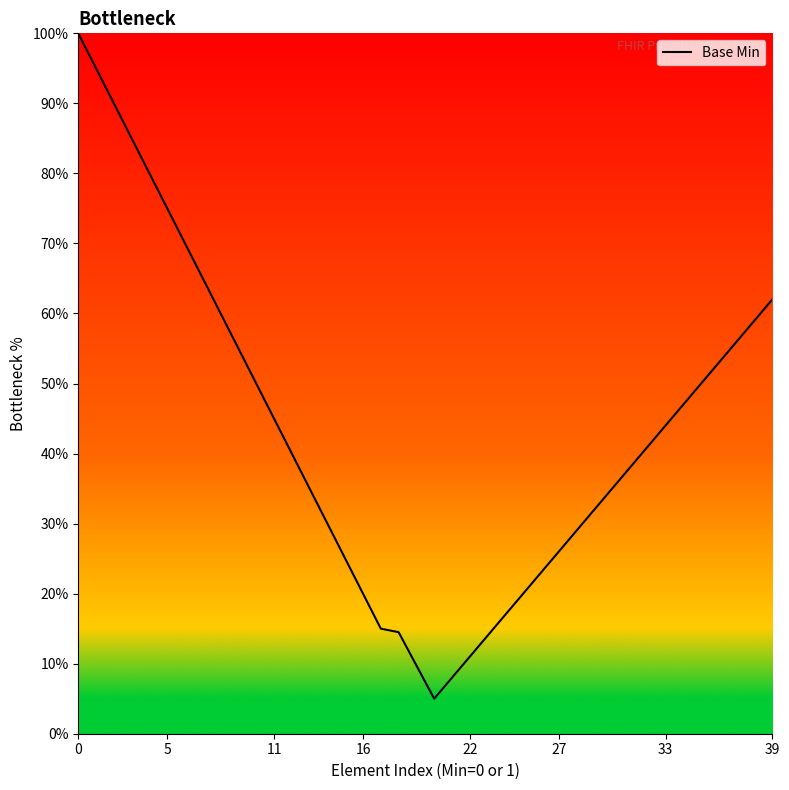

What is the maximum value shown in the chart?

100.0